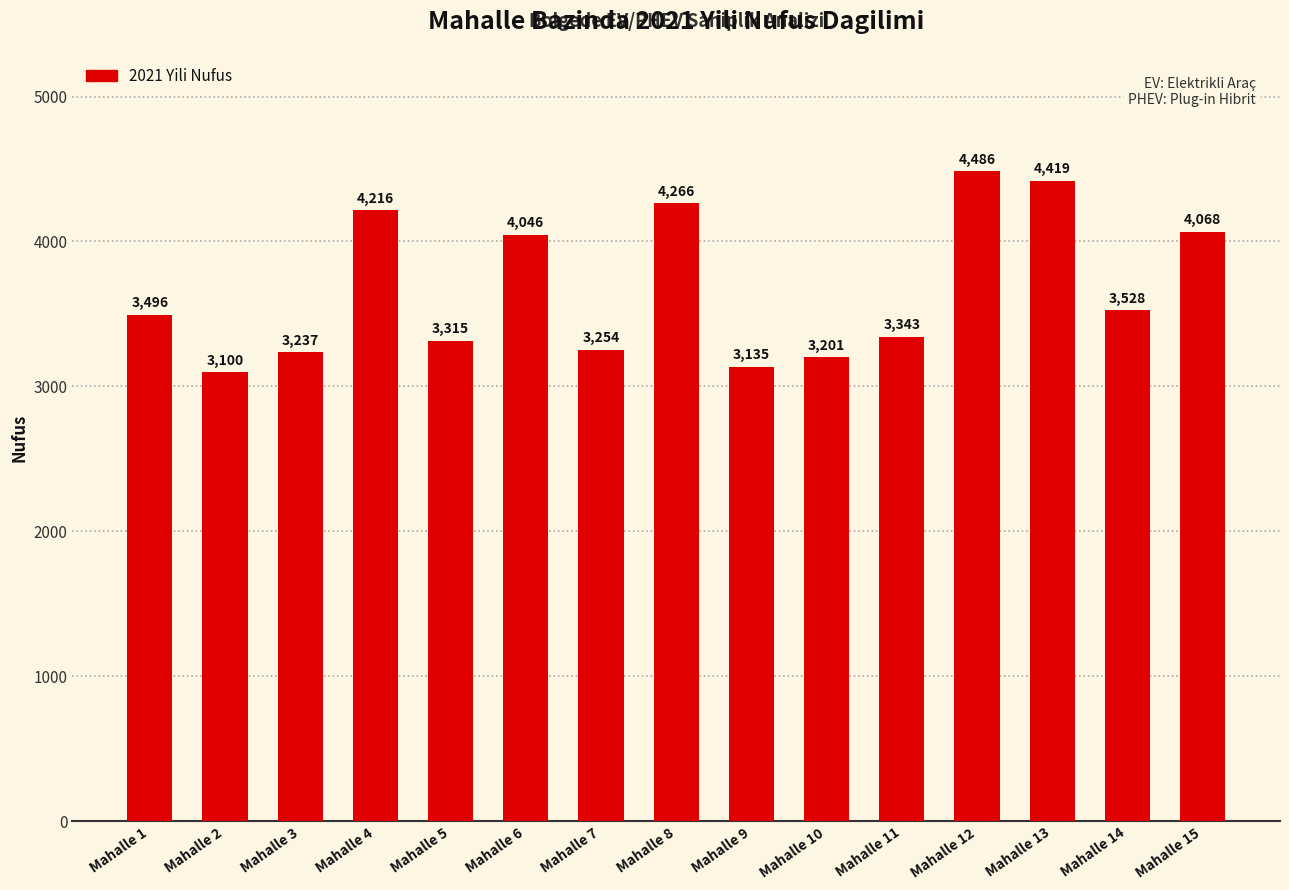

At which category does the chart reach its peak across all series?

Mahalle 12